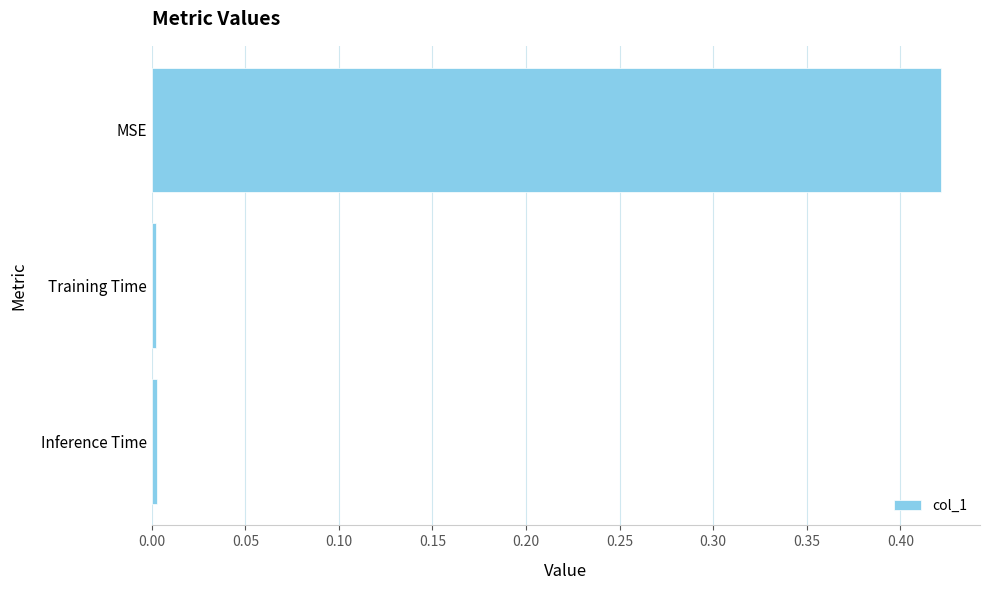

Which category has the highest value across all series?

MSE